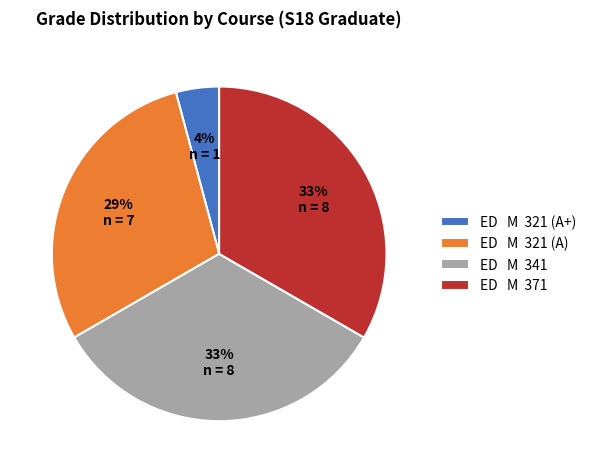

What is the smallest slice in the pie chart?

ED M 321 (A+)